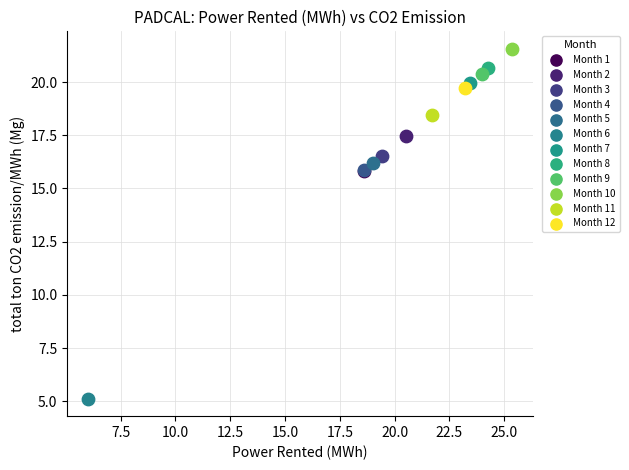

What are all the series names shown in the legend?

Month 1, Month 2, Month 3, Month 4, Month 5, Month 6, Month 7, Month 8, Month 9, Month 10, Month 11, Month 12